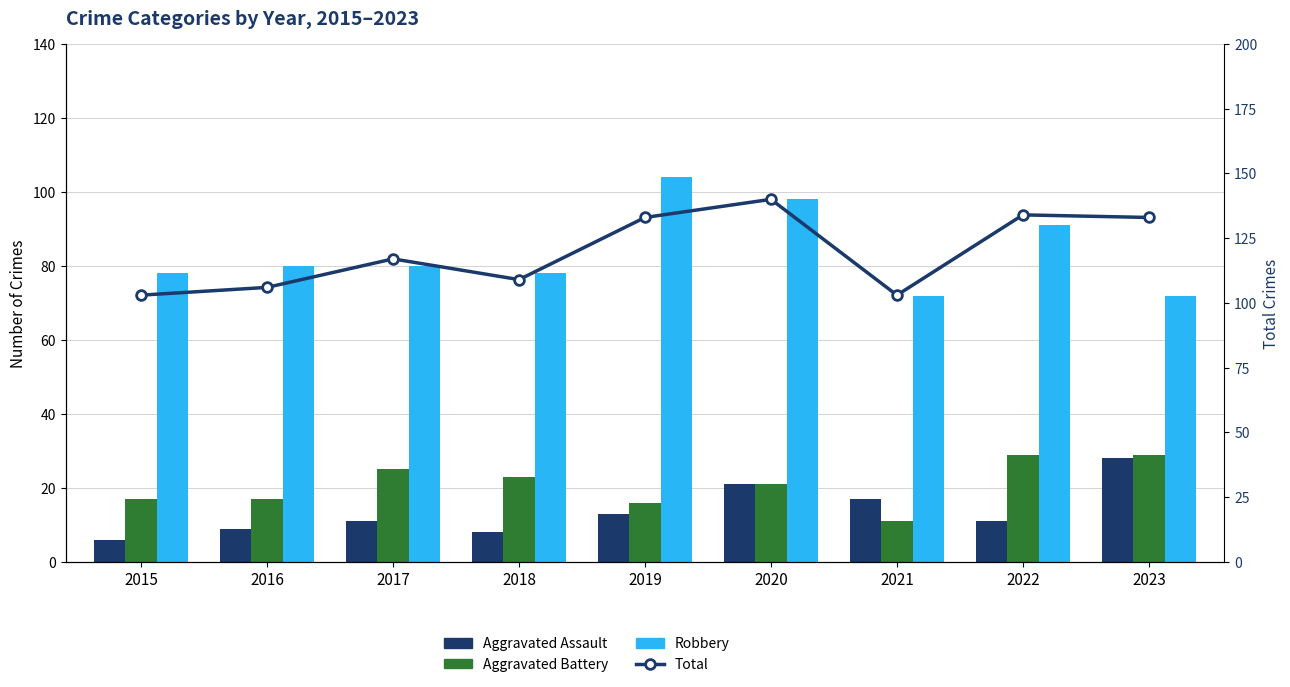

Reading left to right, list all the values displayed in this chart.

Aggravated Assault: 6	9	11	8	13	21	17	11	28
Aggravated Battery: 17	17	25	23	16	21	11	29	29
Robbery: 78	80	80	78	104	98	72	91	72
Total: 103	106	117	109	133	140	103	134	133